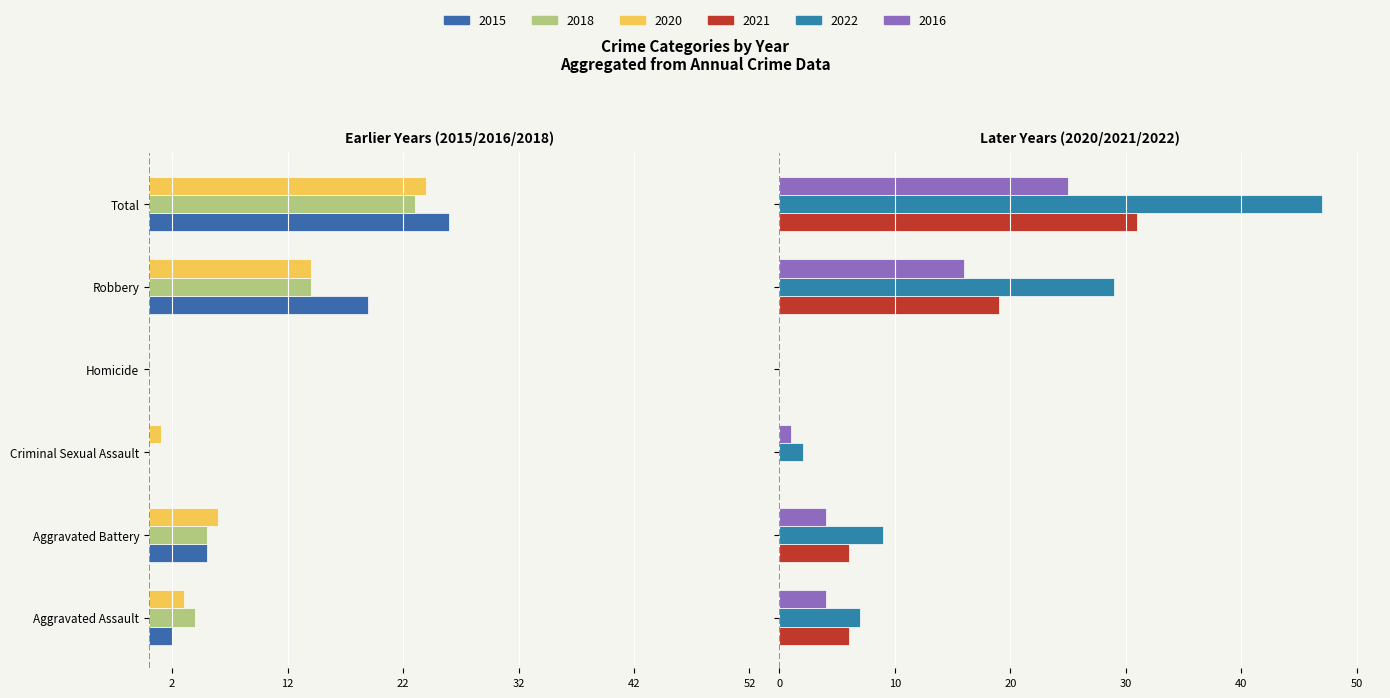

What is the average value of the 2022 series?

16